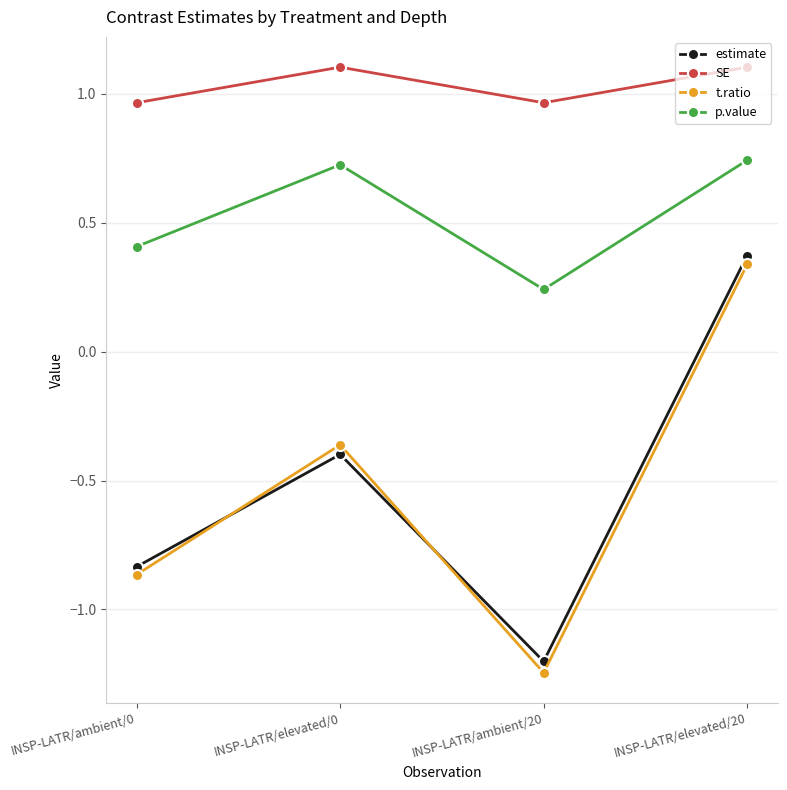

What is the label of the 4th point from the right?

INSP-LATR/ambient/0